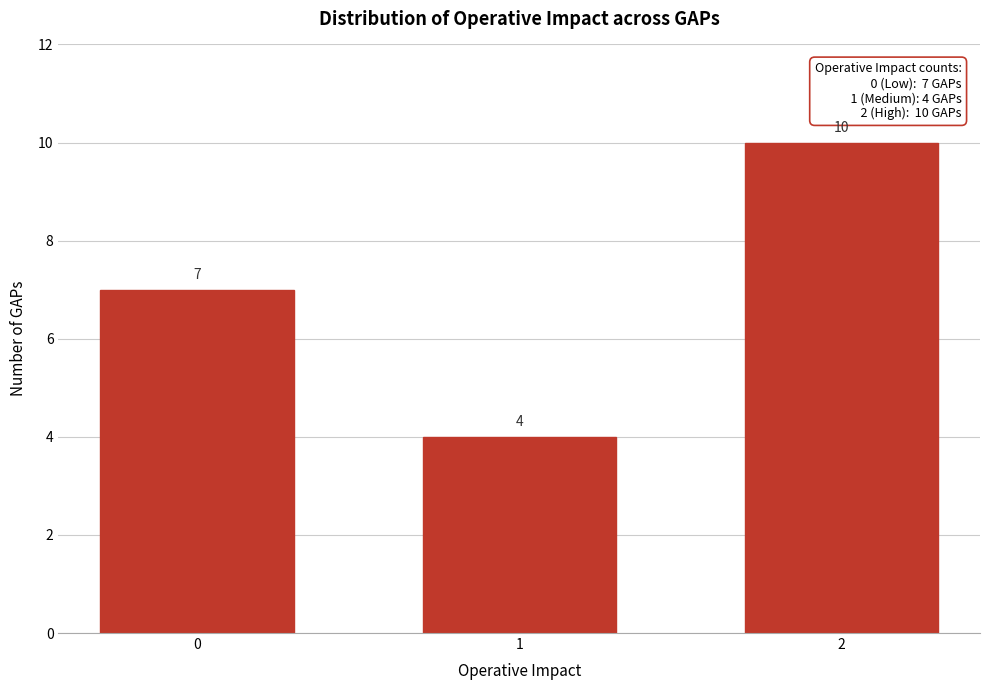

Reading right to left, list all the values displayed in this chart.

2=10	1=4	0=7